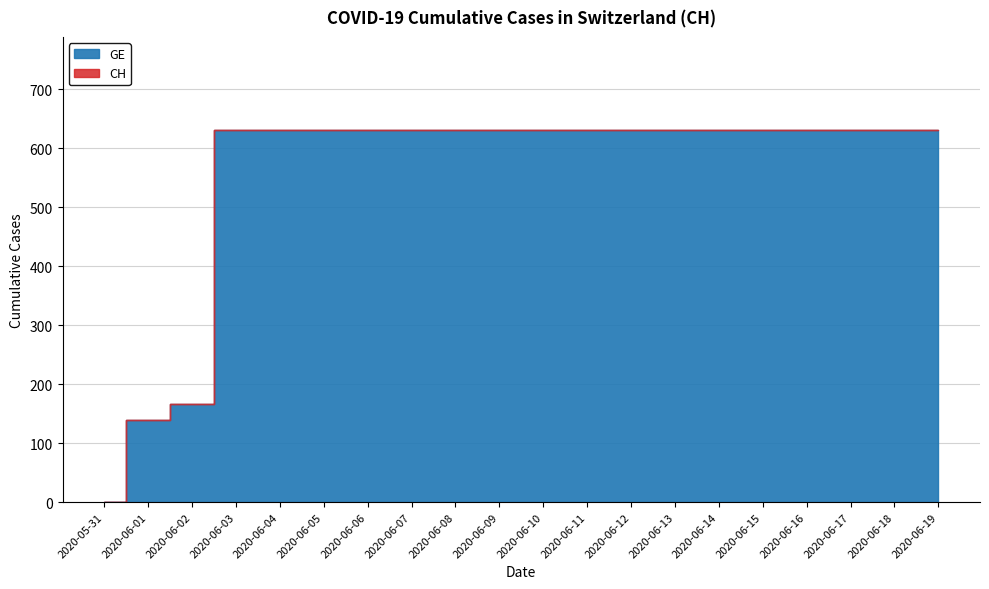

List the labels in order of CH value, largest first.

2020-06-03, 2020-06-04, 2020-06-05, 2020-06-06, 2020-06-07, 2020-06-08, 2020-06-09, 2020-06-10, 2020-06-11, 2020-06-12, 2020-06-13, 2020-06-14, 2020-06-15, 2020-06-16, 2020-06-17, 2020-06-18, 2020-06-19, 2020-06-02, 2020-06-01, 2020-05-31